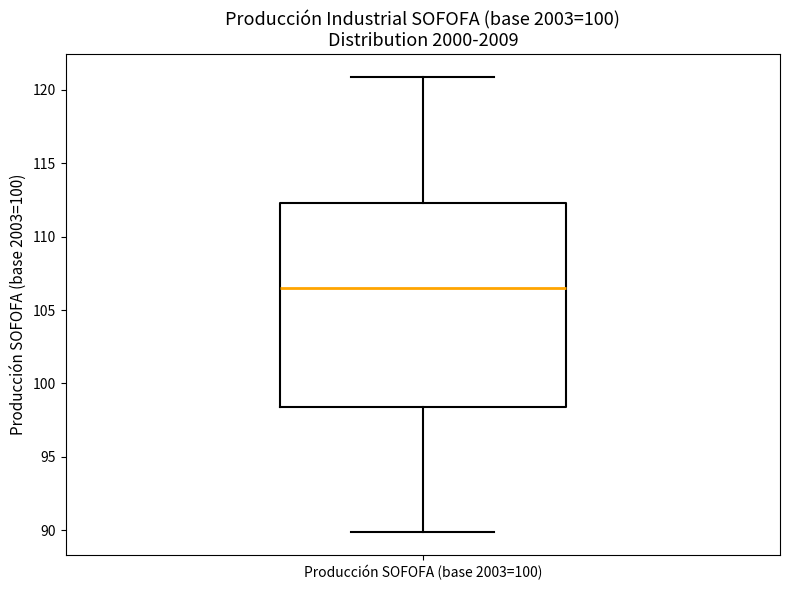

Read this box plot against the y-axis: the position of the median line, the range covered by the box, and the ends of both whiskers. The values are not printed on the chart, so give them approximately, as read against the axis.

median 106.5, box 98.5 to 112.5, whiskers 90.0 to 121.0